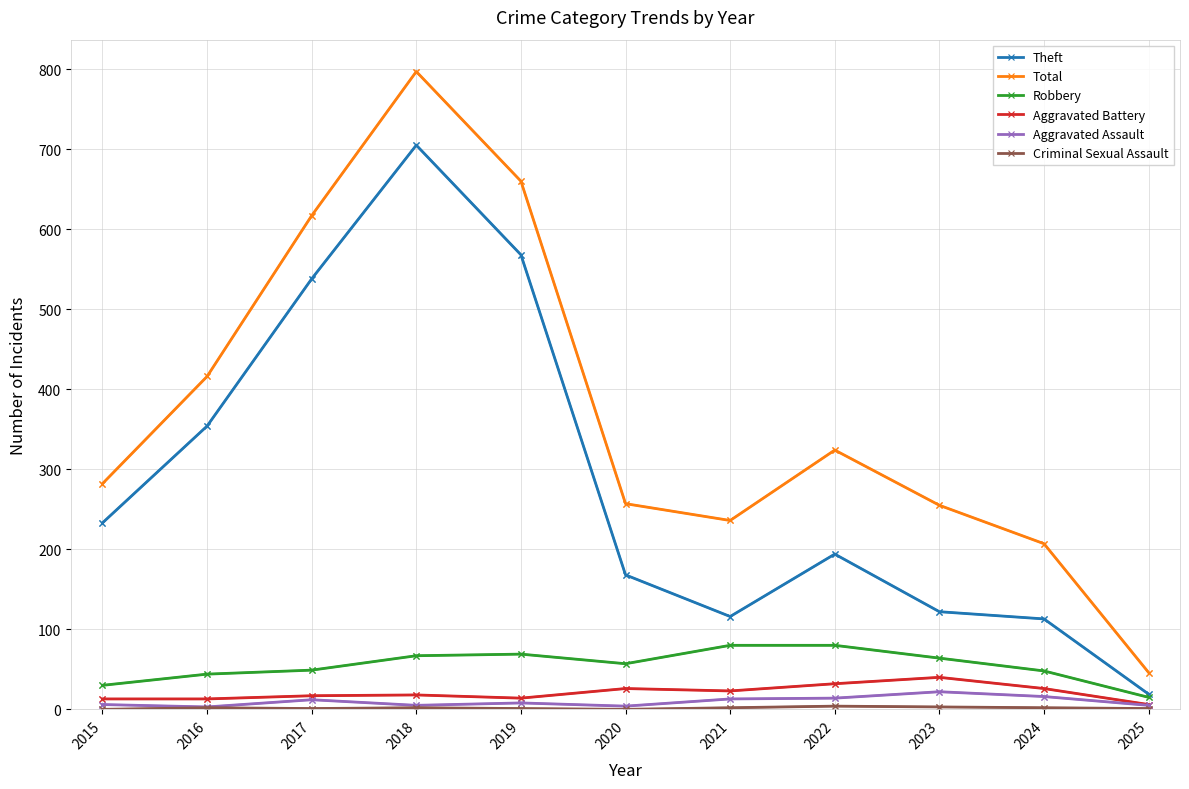

The value of Robbery at 2015 is 30. True or false?

True